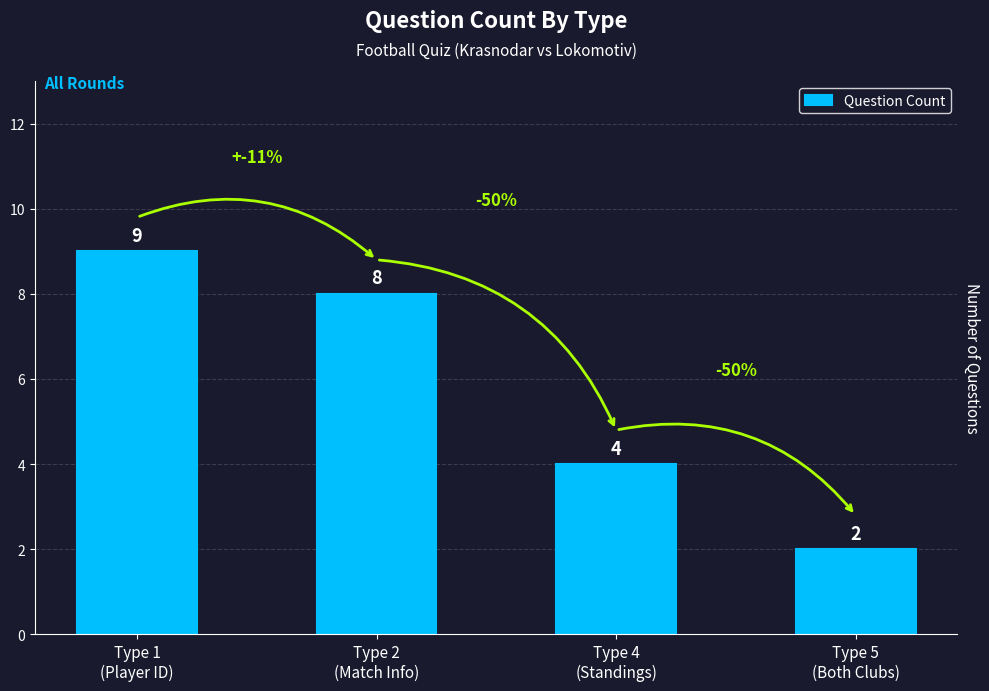

What is the change in value from Type 2
(Match Info) to Type 5
(Both Clubs)?

-6